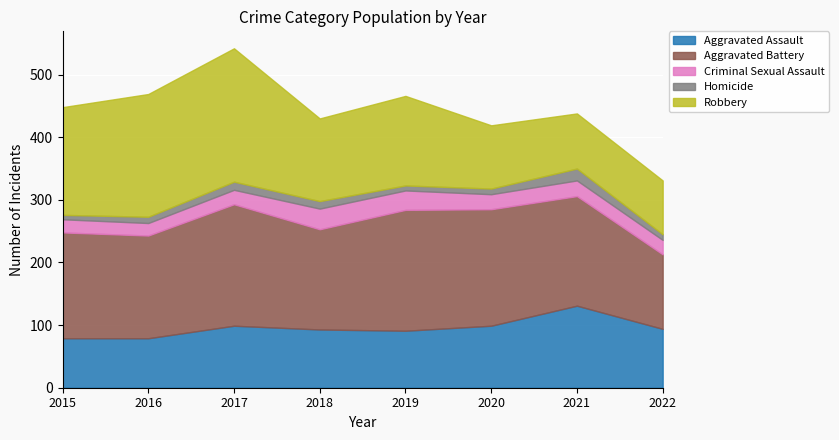

List the labels in order of Aggravated Battery value, smallest first.

2022, 2018, 2016, 2015, 2021, 2020, 2019, 2017